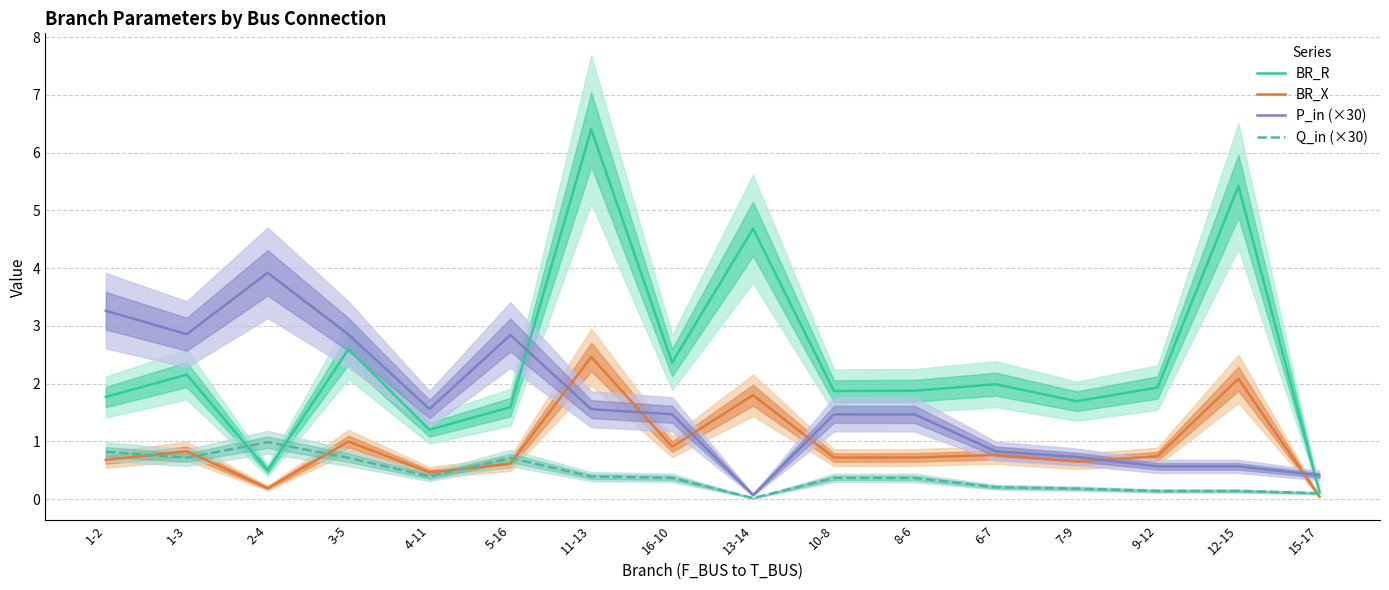

The BR_X series shows 0.5 at 4-11. True or false?

True